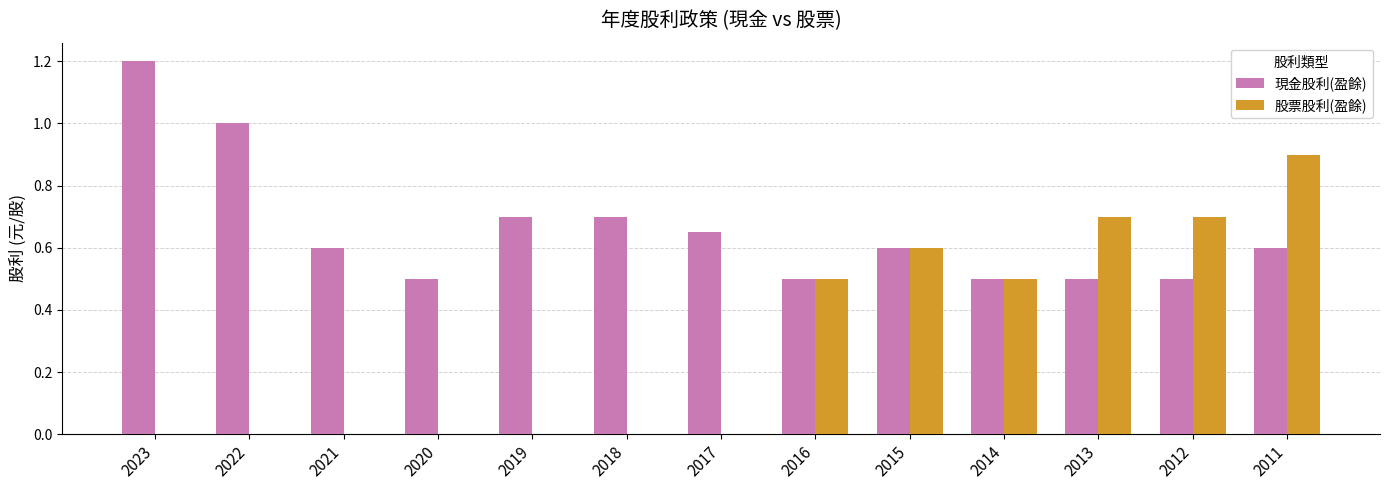

Count the number of categories in the chart.

13